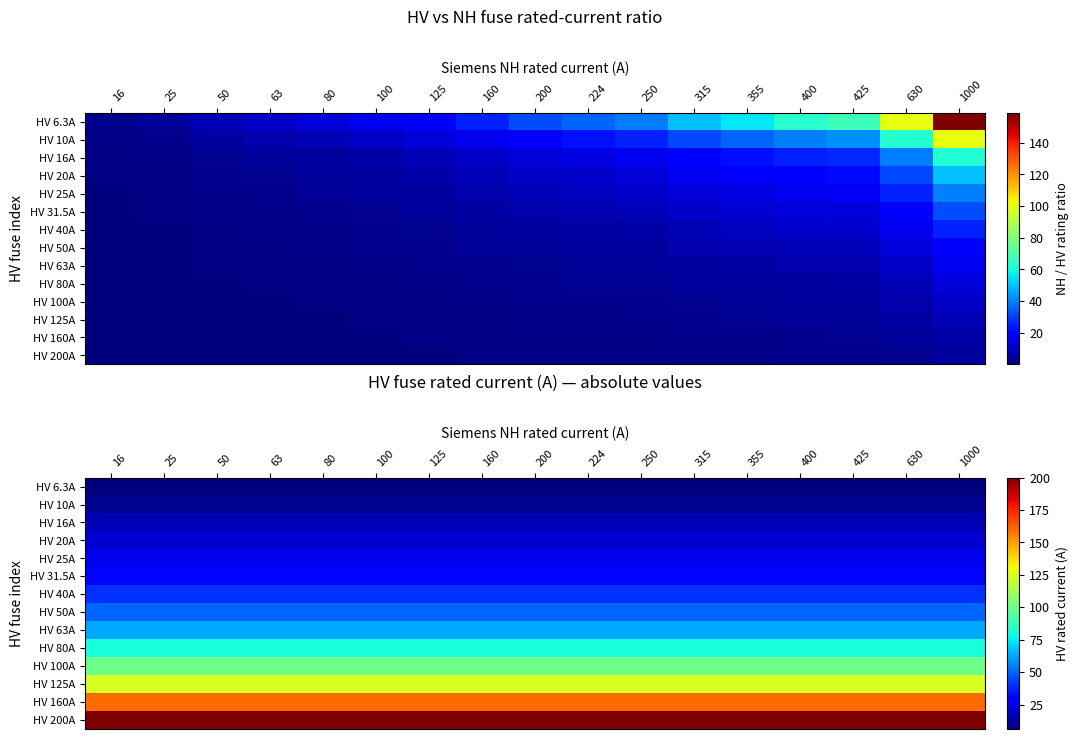

The value of HV 80A at 50 is 80.0. True or false?

True